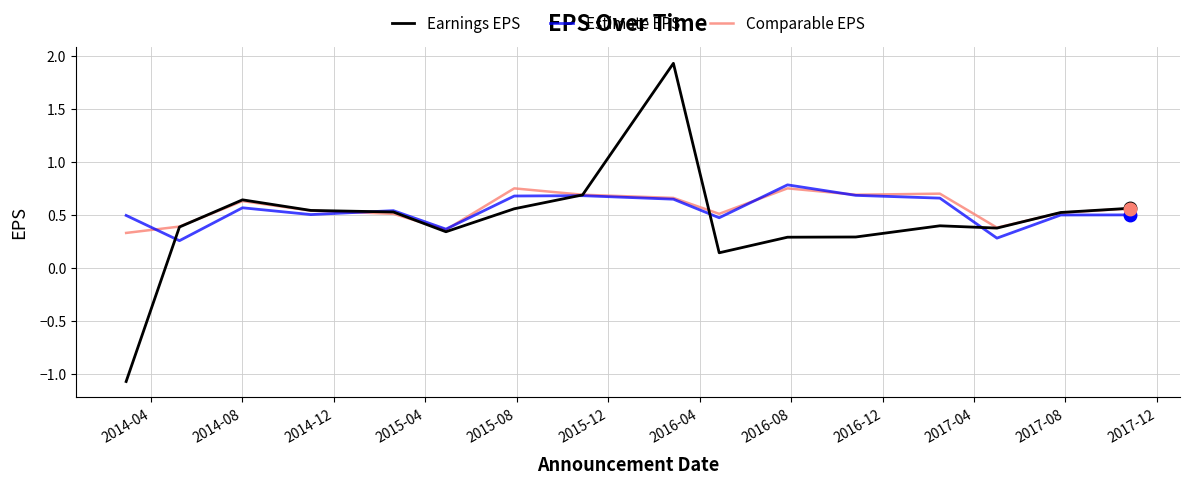

What is the sum of all Earnings EPS values?

7.1